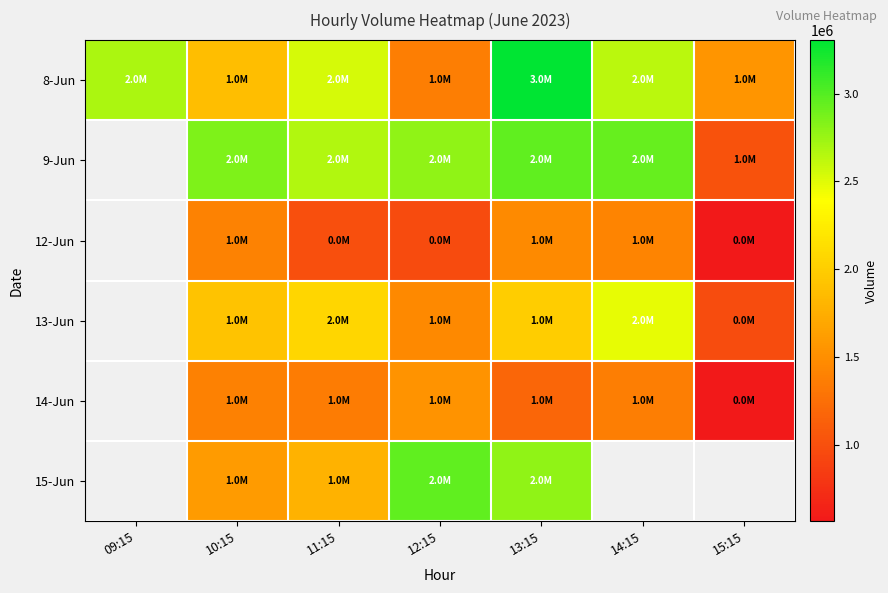

At 11:15, list the series in order from largest to smallest.

9-Jun, 8-Jun, 13-Jun, 15-Jun, 14-Jun, 12-Jun